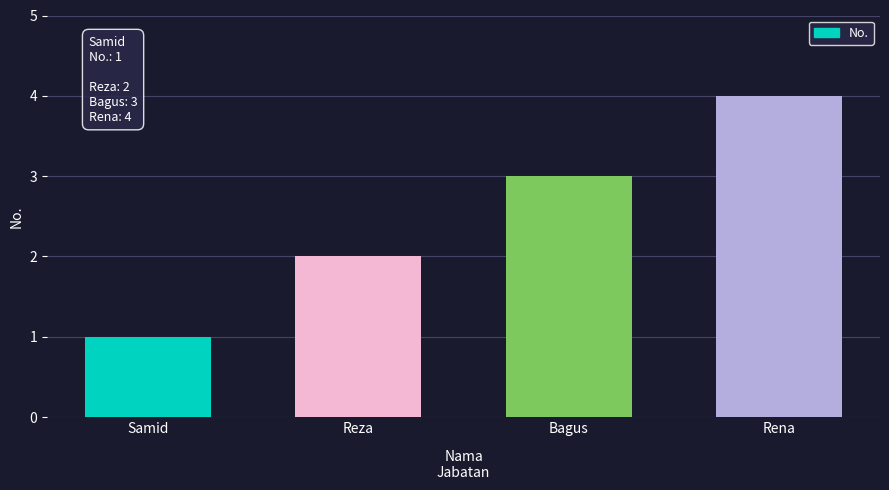

Reading left to right, transcribe all the data shown in this chart.

1	2	3	4